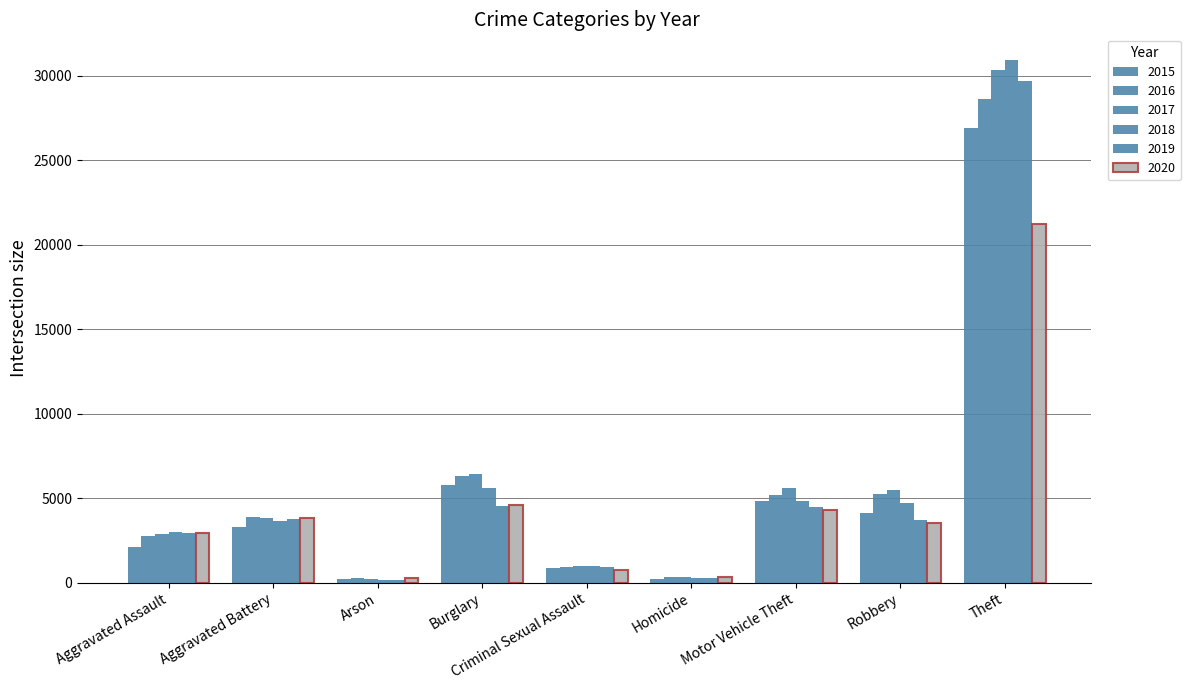

Rank the categories by 2018 value from lowest to highest.

Arson, Homicide, Criminal Sexual Assault, Aggravated Assault, Aggravated Battery, Robbery, Motor Vehicle Theft, Burglary, Theft